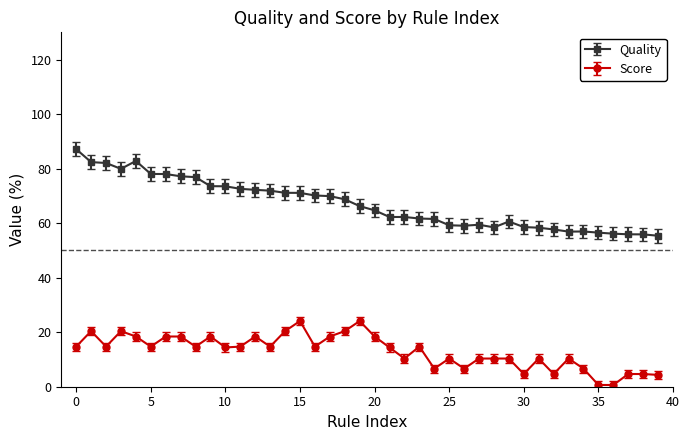

List the series in order of their overall mean, highest first.

Quality, Score